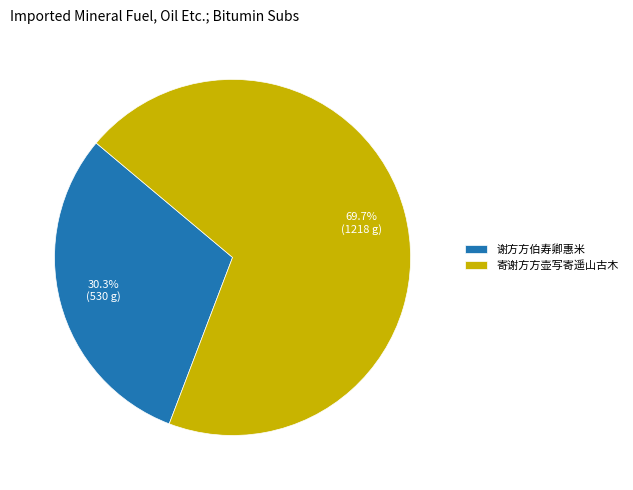

Is it true that 寄谢方方壶写寄遥山古木 is 70% of the pie?

True